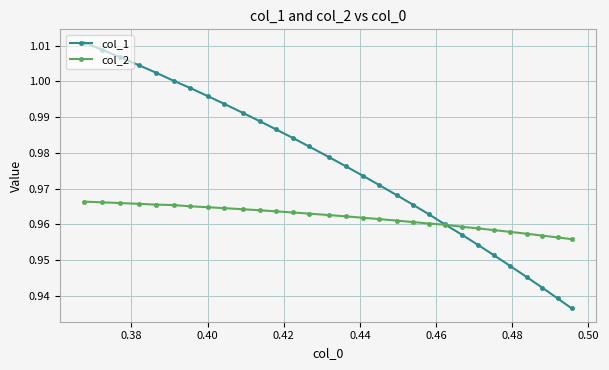

Rank the series by their average value, from lowest to highest.

col_2, col_1